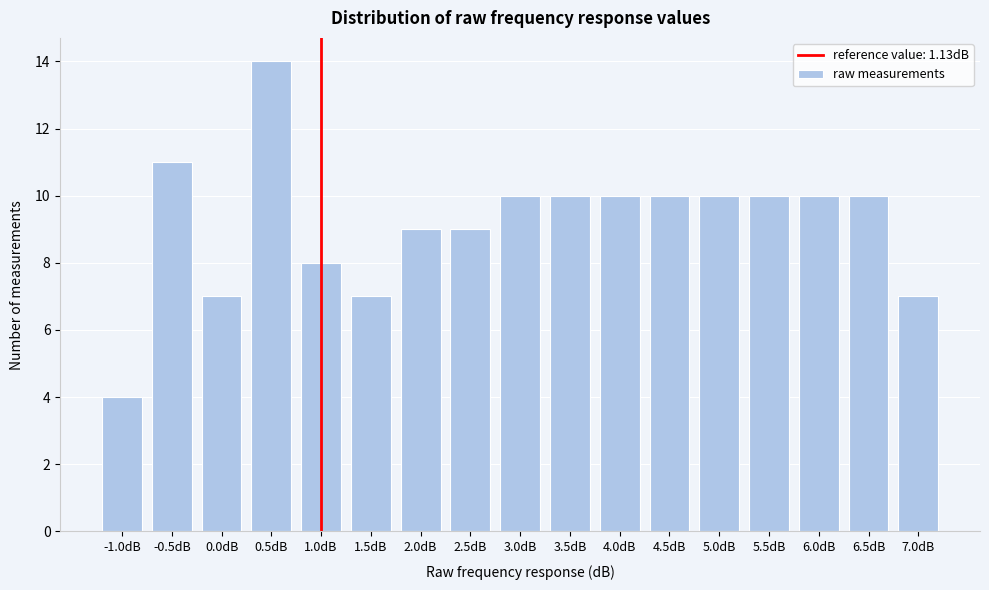

Reading left to right, transcribe all the data shown in this chart.

-1.0dB=4	-0.5dB=11	0.0dB=7	0.5dB=14	1.0dB=8	1.5dB=7	2.0dB=9	2.5dB=9	3.0dB=10	3.5dB=10	4.0dB=10	4.5dB=10	5.0dB=10	5.5dB=10	6.0dB=10	6.5dB=10	7.0dB=7